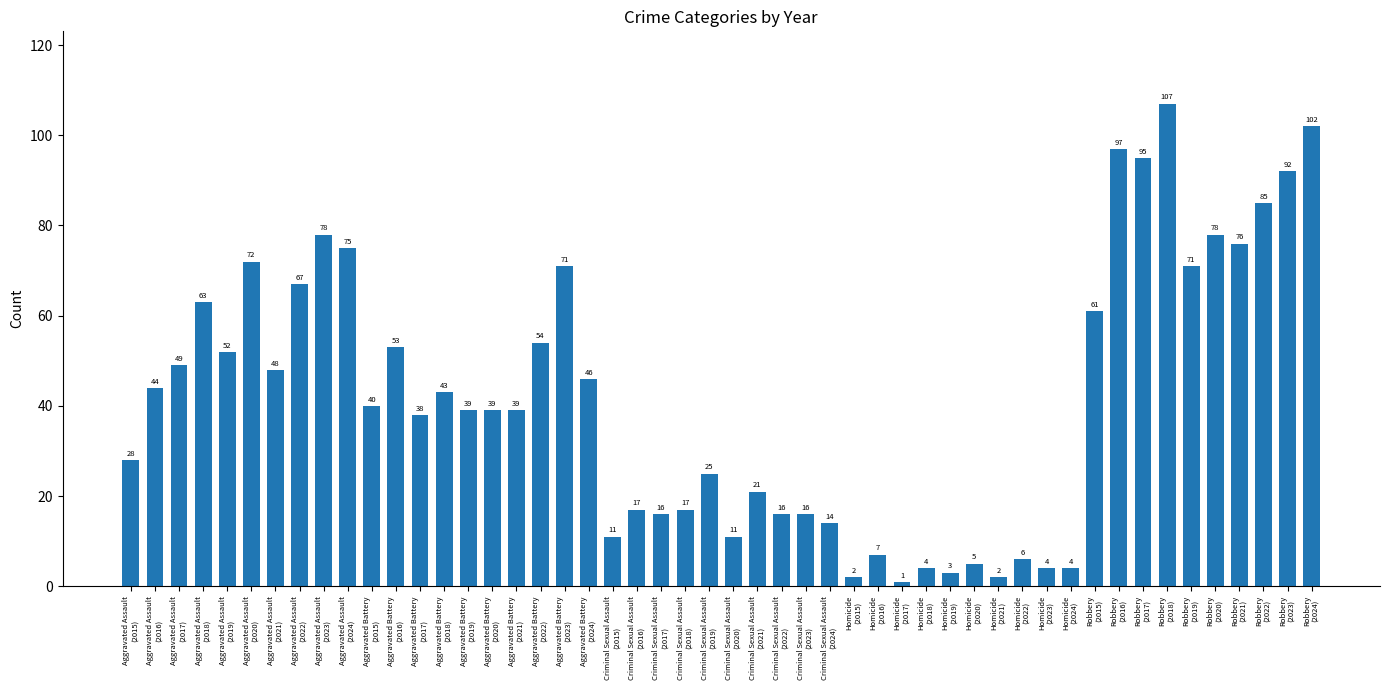

What is the average value?

42